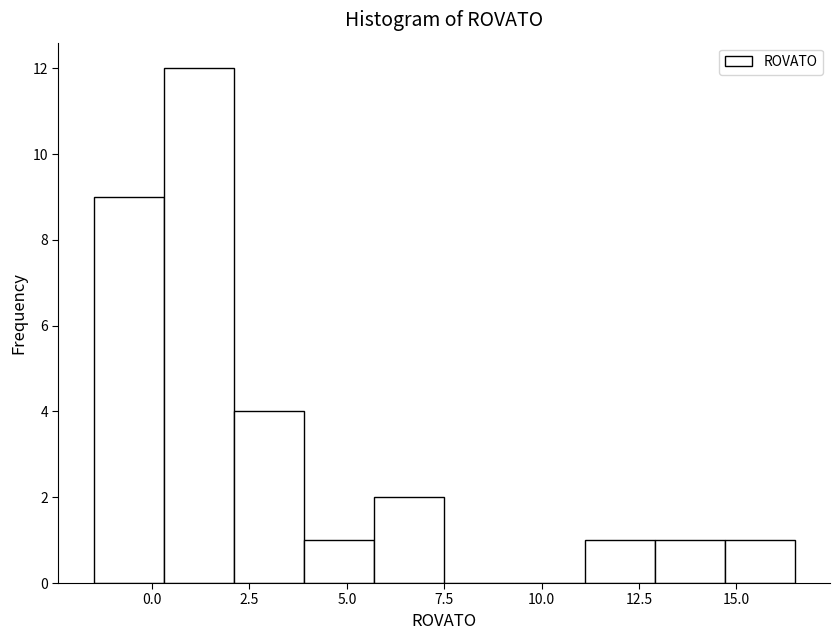

Read against the x-axis, roughly where is the centre of the tallest bar?

1.0